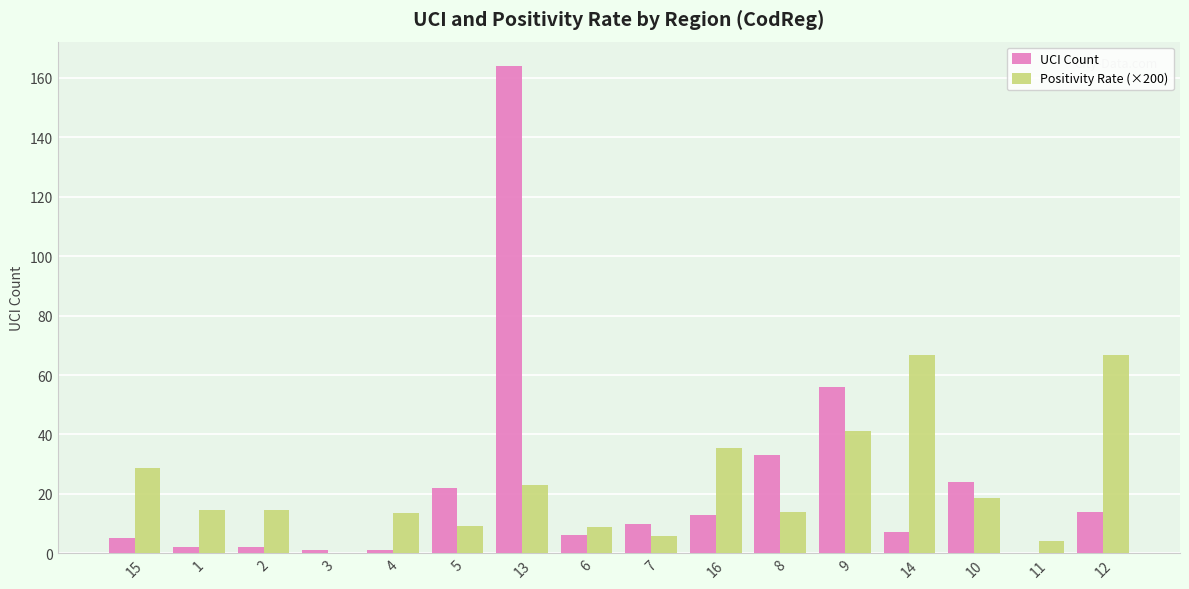

What is the sum of all UCI Count values?

360.0